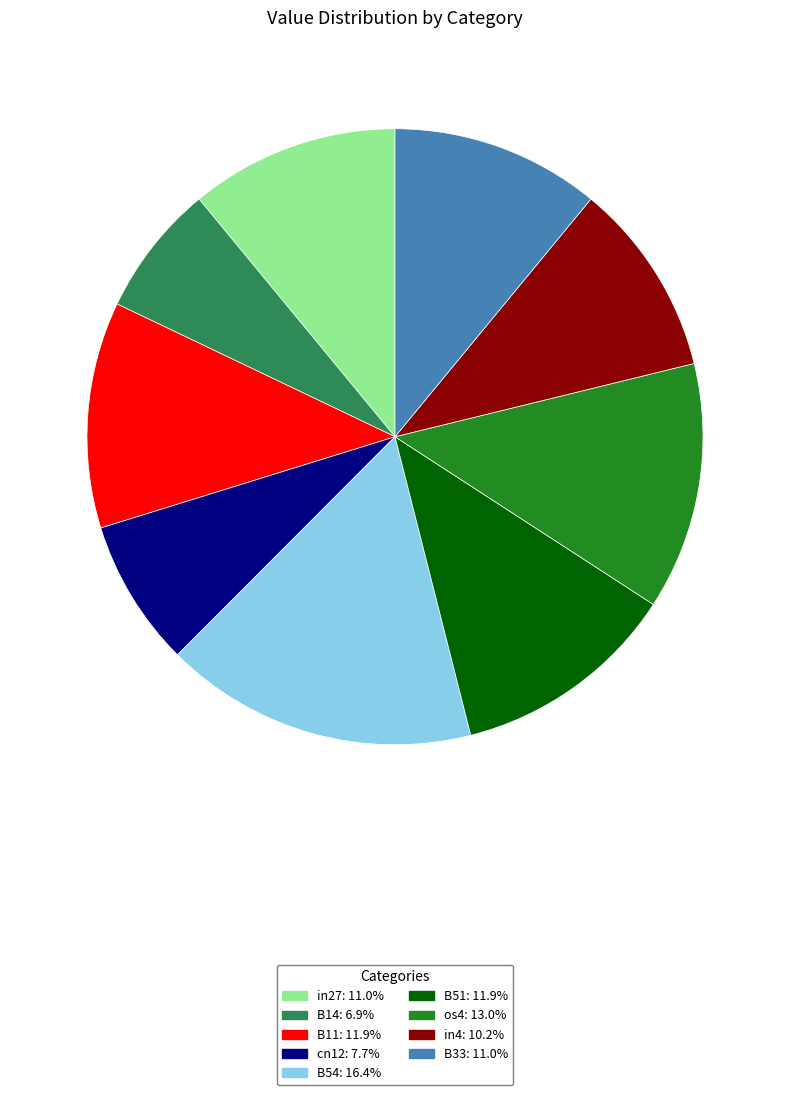

What is the largest slice in the pie chart?

B54